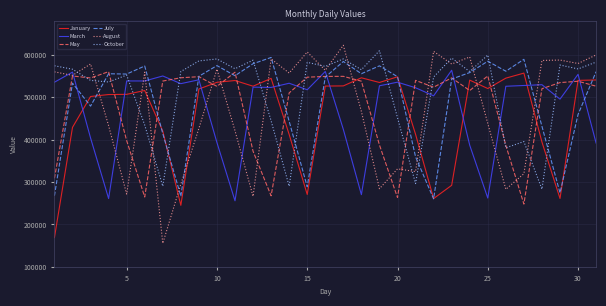

Which series has the largest range (max minus min)?

August